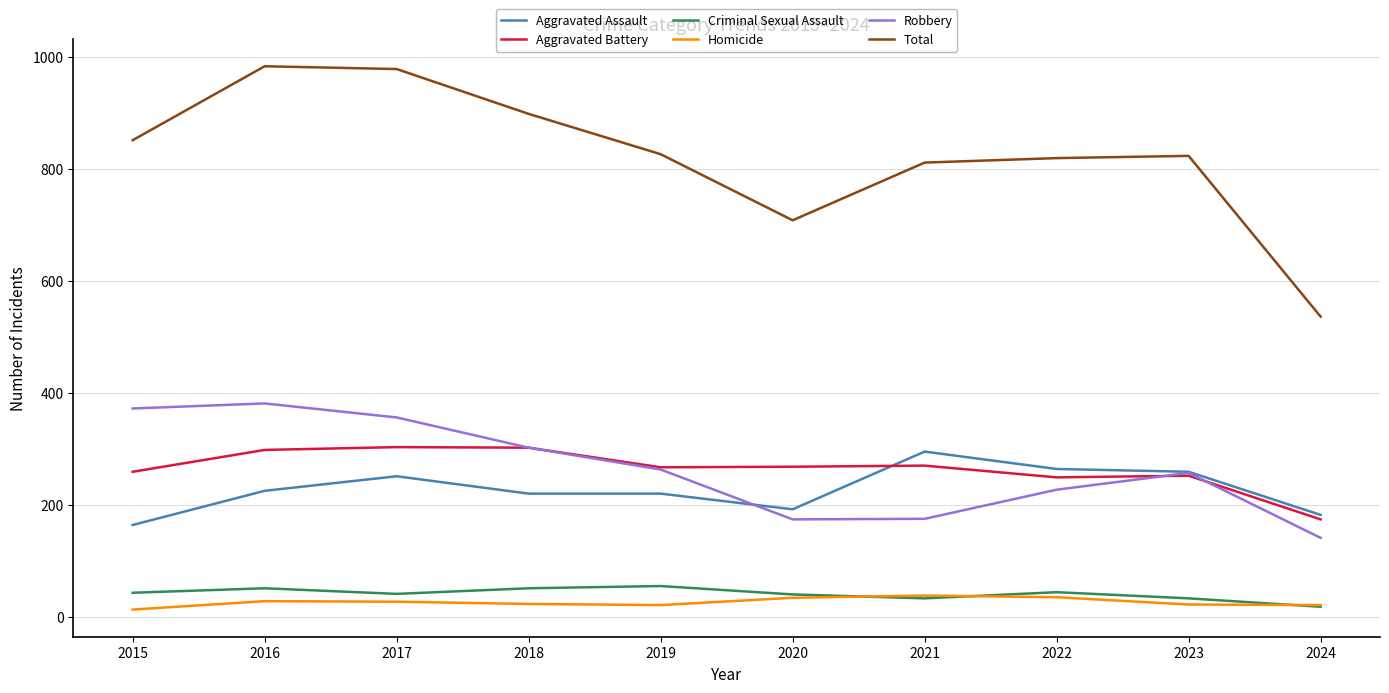

What is the maximum value shown in the chart?

983